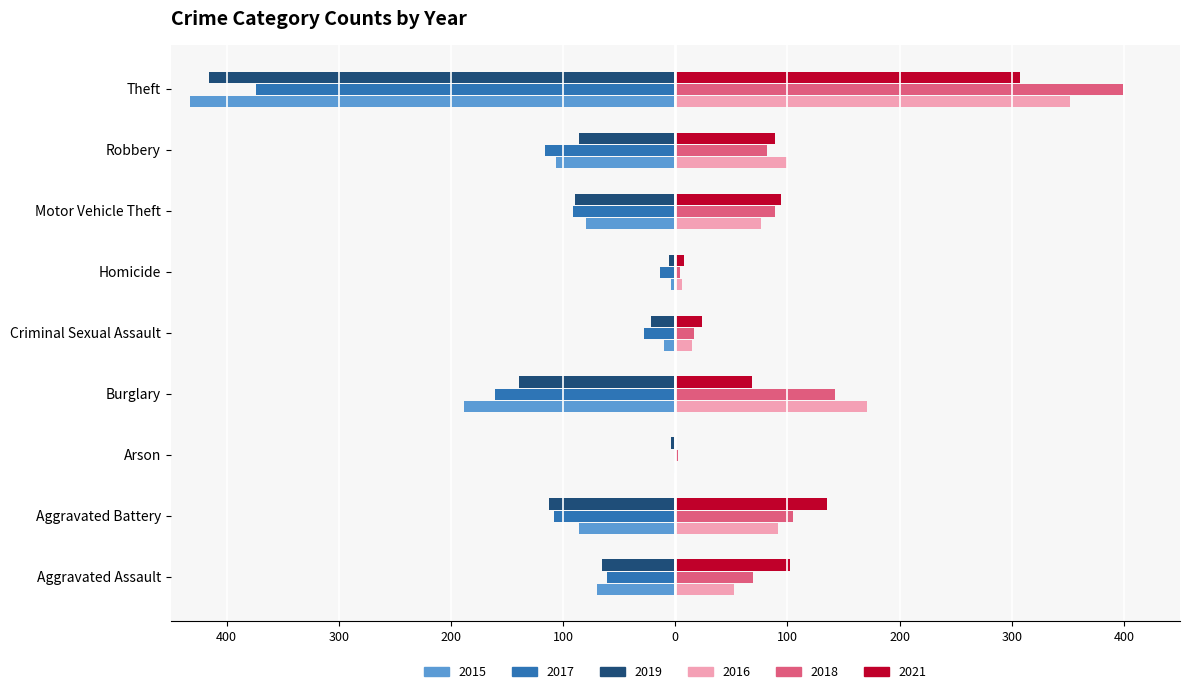

What is the highest value of the 2015 series?

-1